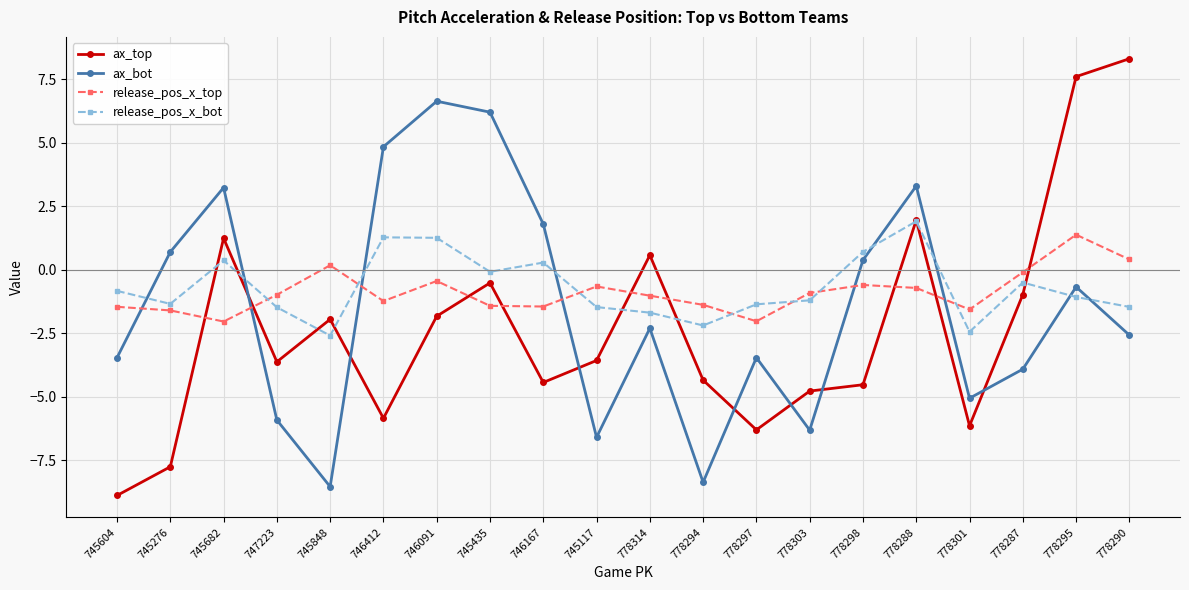

Is it true that ax_top equals -6.7 at 746167?

False